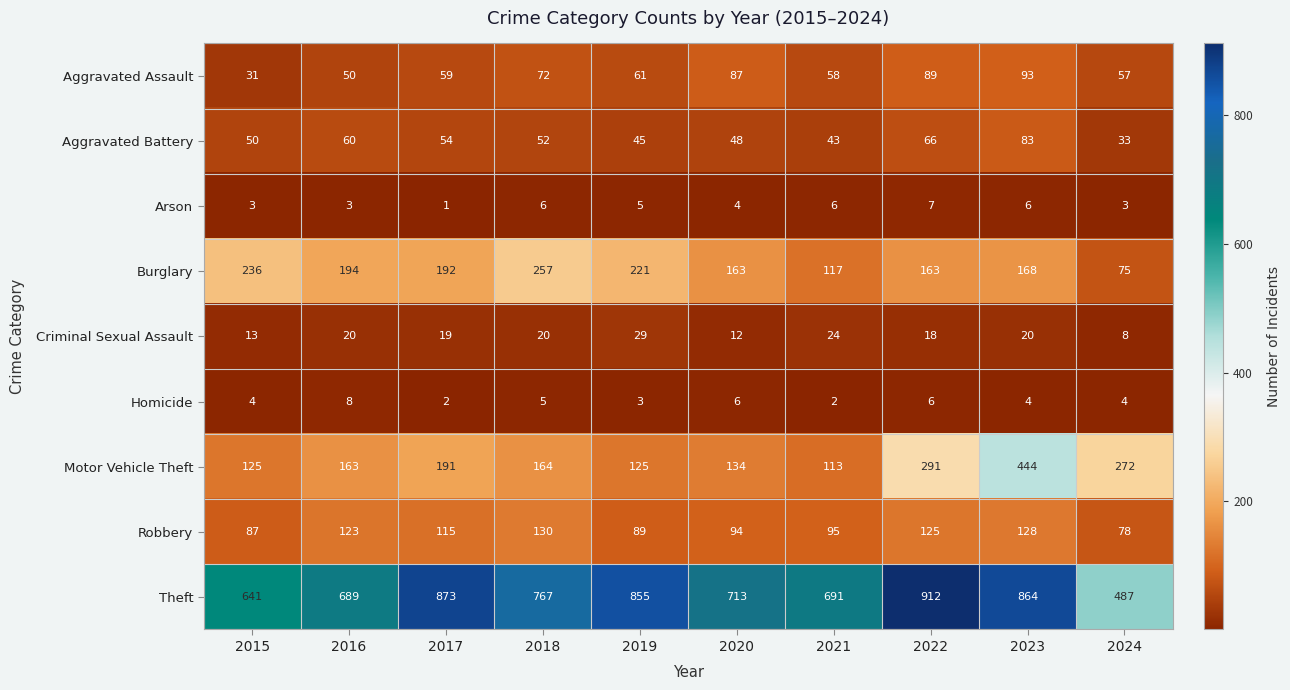

How many distinct data groups are displayed?

9